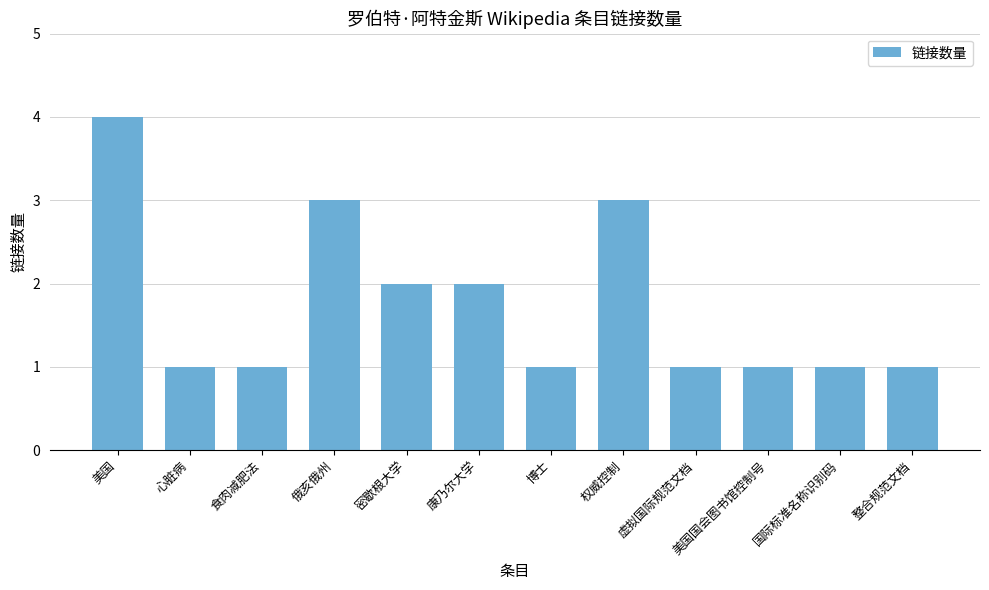

How many distinct data groups are displayed?

1